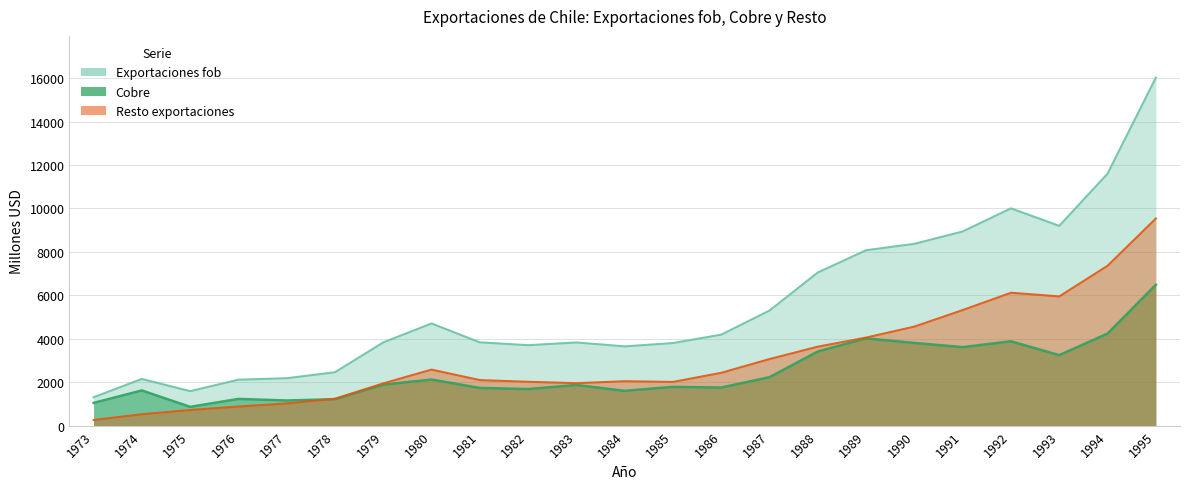

The value of Resto exportaciones at 1973 is 260. True or false?

True